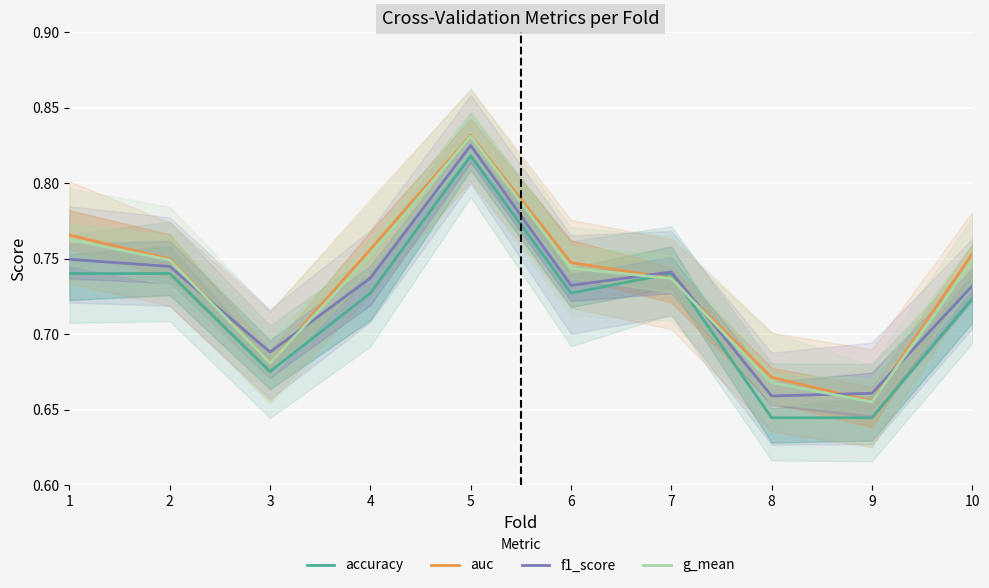

At which category does the chart reach its peak across all series?

5